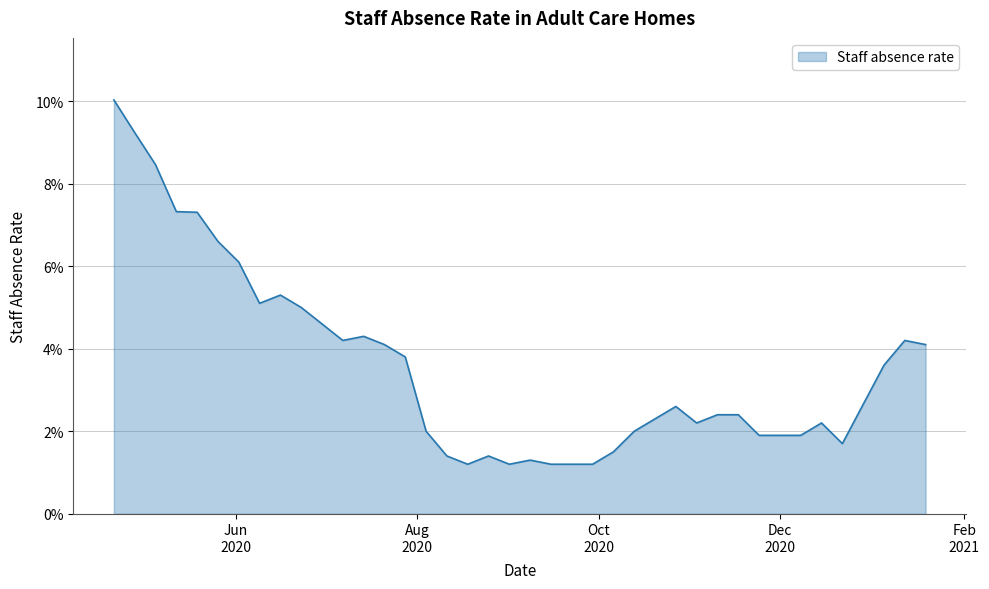

List the labels in order of value, smallest first.

2020-08-18, 2020-09-01, 2020-09-15, 2020-09-22, 2020-09-29, 2020-09-08, 2020-08-11, 2020-08-25, 2020-10-06, 2020-12-22, 2020-11-24, 2020-12-01, 2020-12-08, 2020-08-04, 2020-10-13, 2020-11-03, 2020-12-15, 2020-10-20, 2020-11-10, 2020-11-17, 2020-10-27, 2021-01-05, 2020-07-28, 2020-07-21, 2021-01-19, 2020-07-07, 2021-01-12, 2020-07-14, 2020-06-30, 2020-06-23, 2020-06-09, 2020-06-16, 2020-06-02, 2020-05-26, 2020-05-19, 2020-05-12, 2020-05-05, 2020-04-28, 2020-04-21